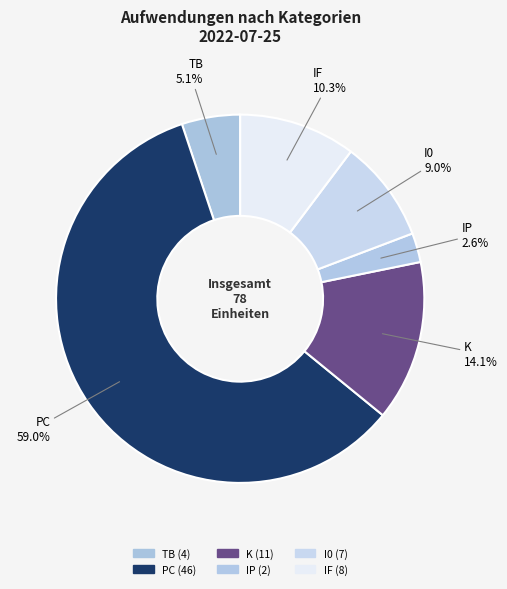

How much of the chart is everything except IP?

97.4%